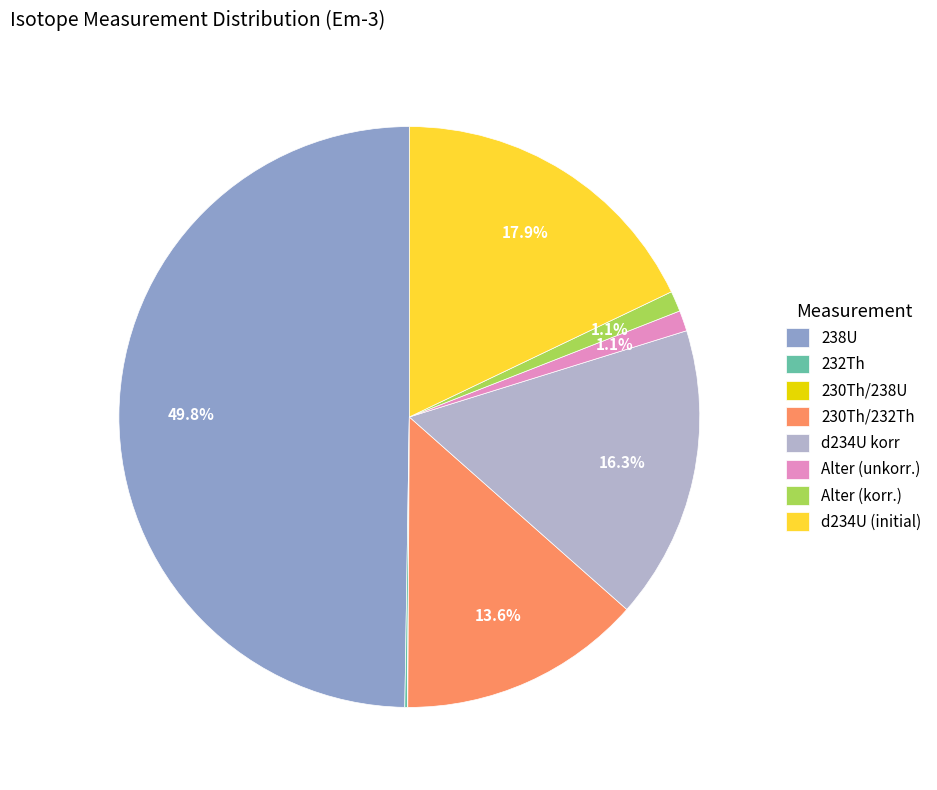

Does Alter (korr.) account for over 50% of the chart?

No